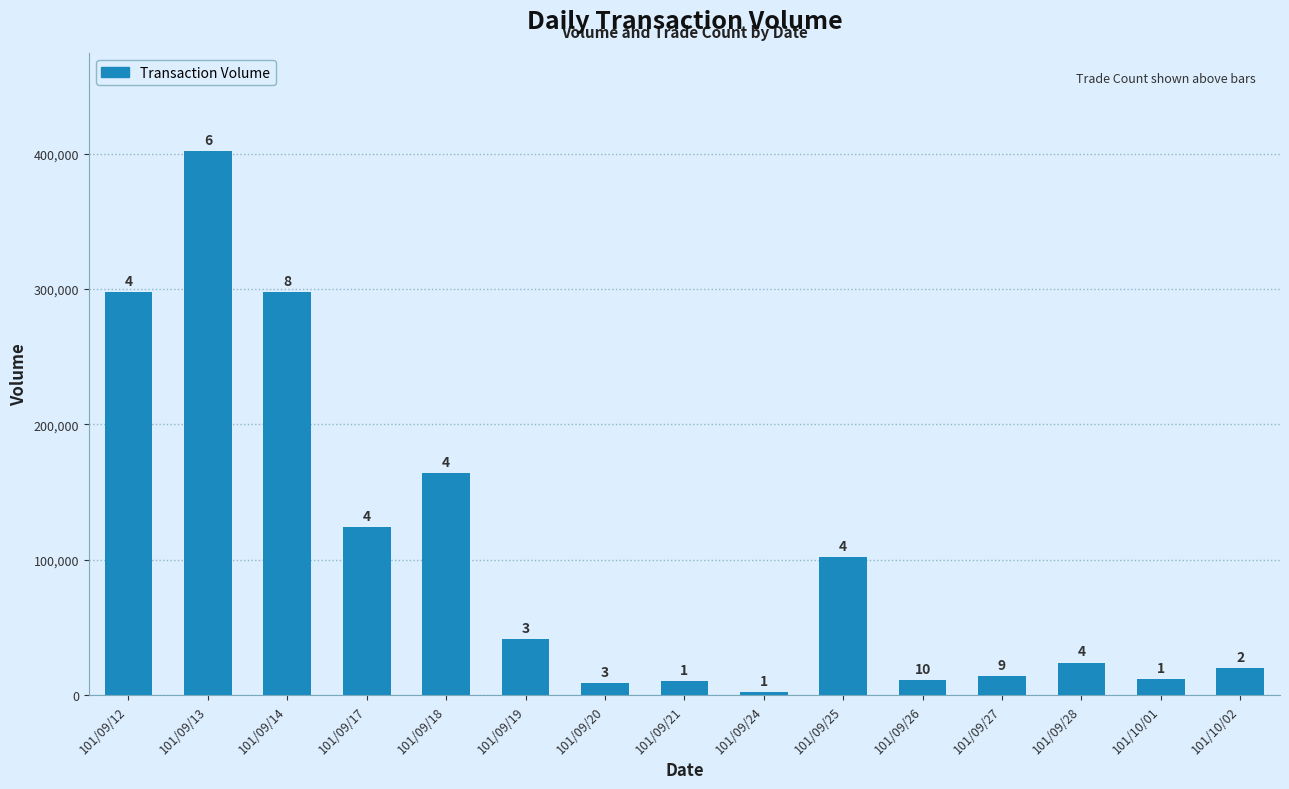

At which category does the chart reach its minimum across all series?

101/09/24